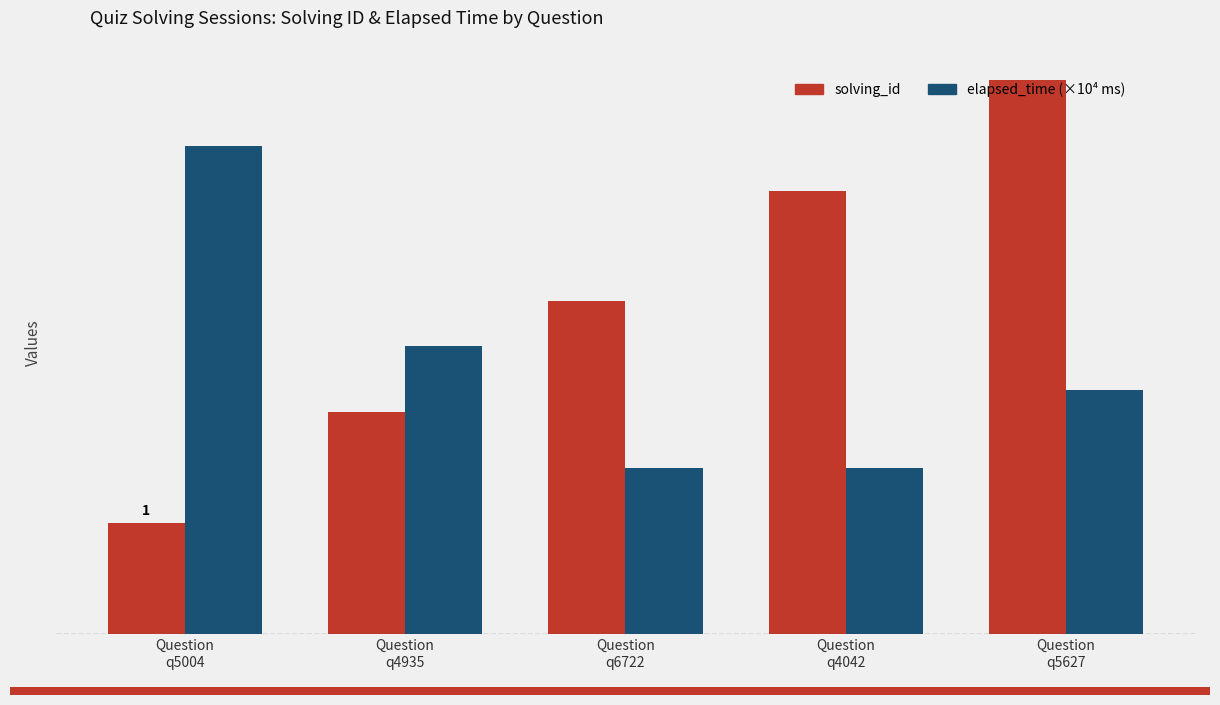

Between Question
q4935 and Question
q6722, which series saw the biggest shift?

elapsed_time (×10⁴ ms)